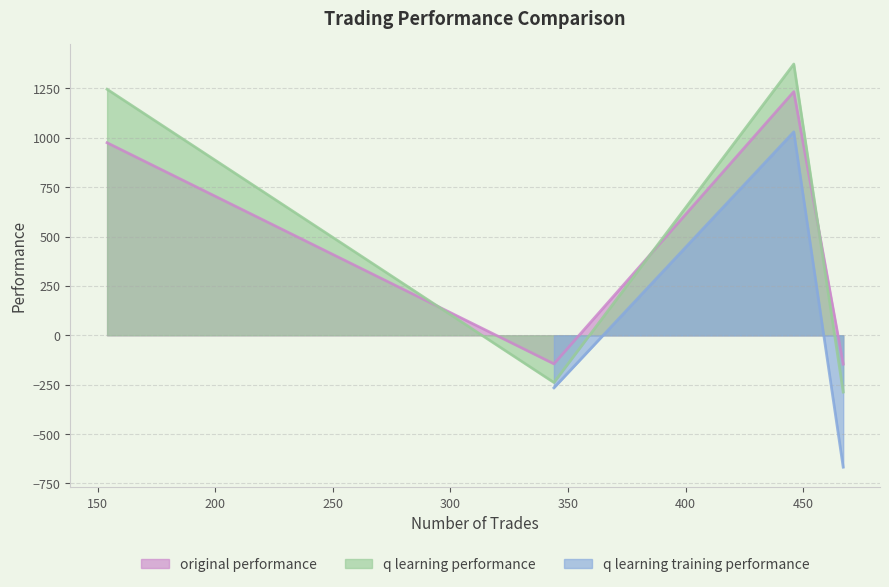

What is the sum of the original performance values at 467 and 446?

1134.0